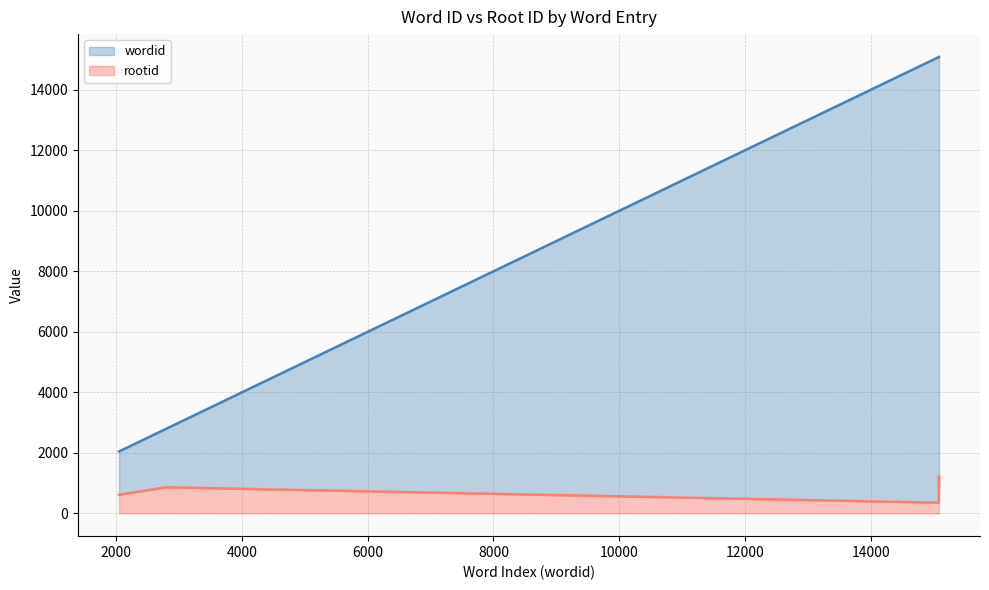

List the labels in order of wordid value, largest first.

15085, 15084, 15083, 15082, 2787, 2045